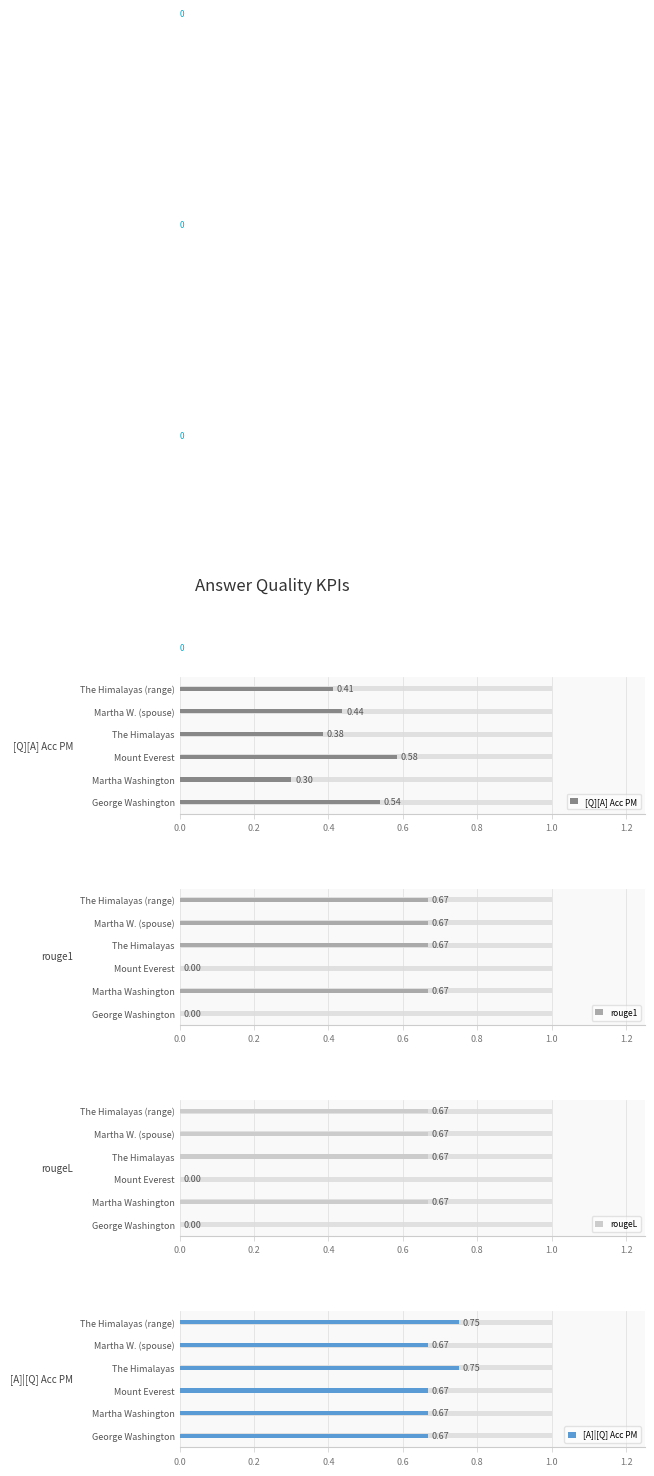

What is the greatest value displayed?

0.8